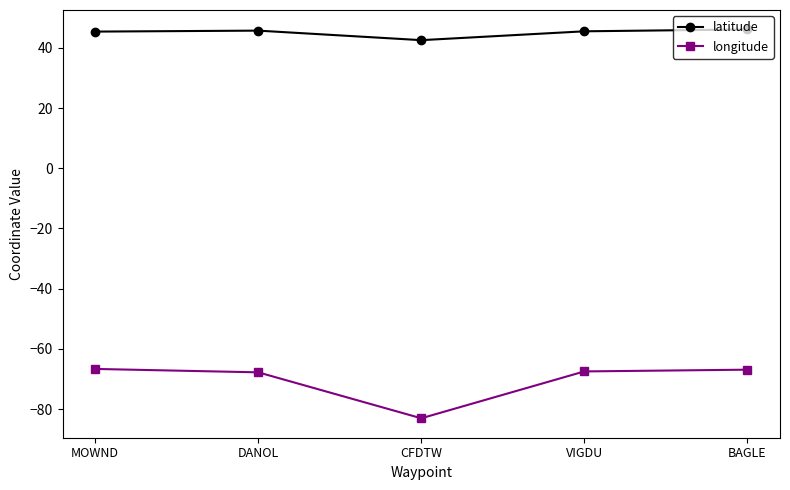

Is it true that latitude equals 63.1 at MOWND?

False